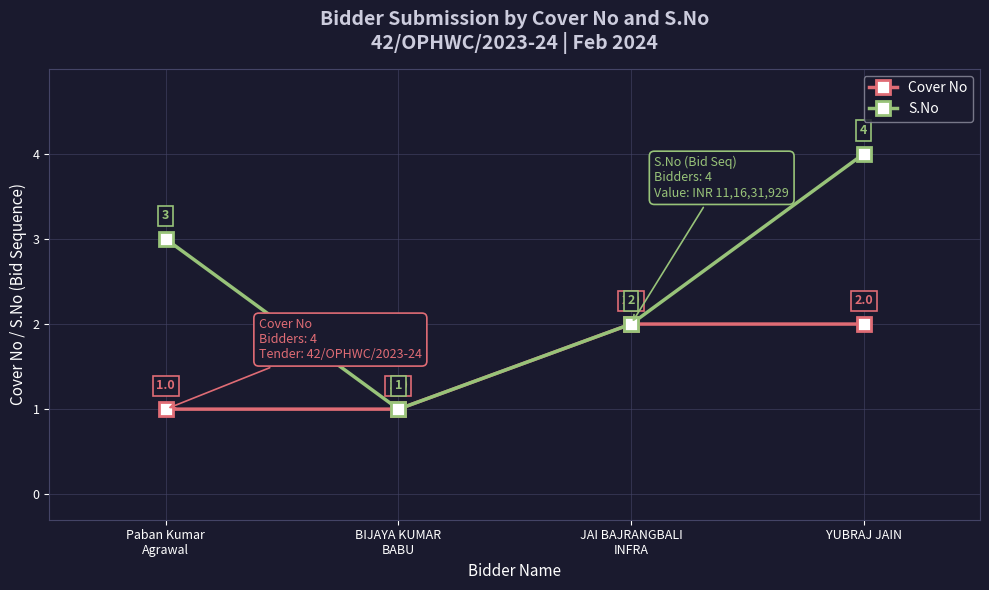

Where is the first local minimum for S.No?

BIJAYA KUMAR
BABU